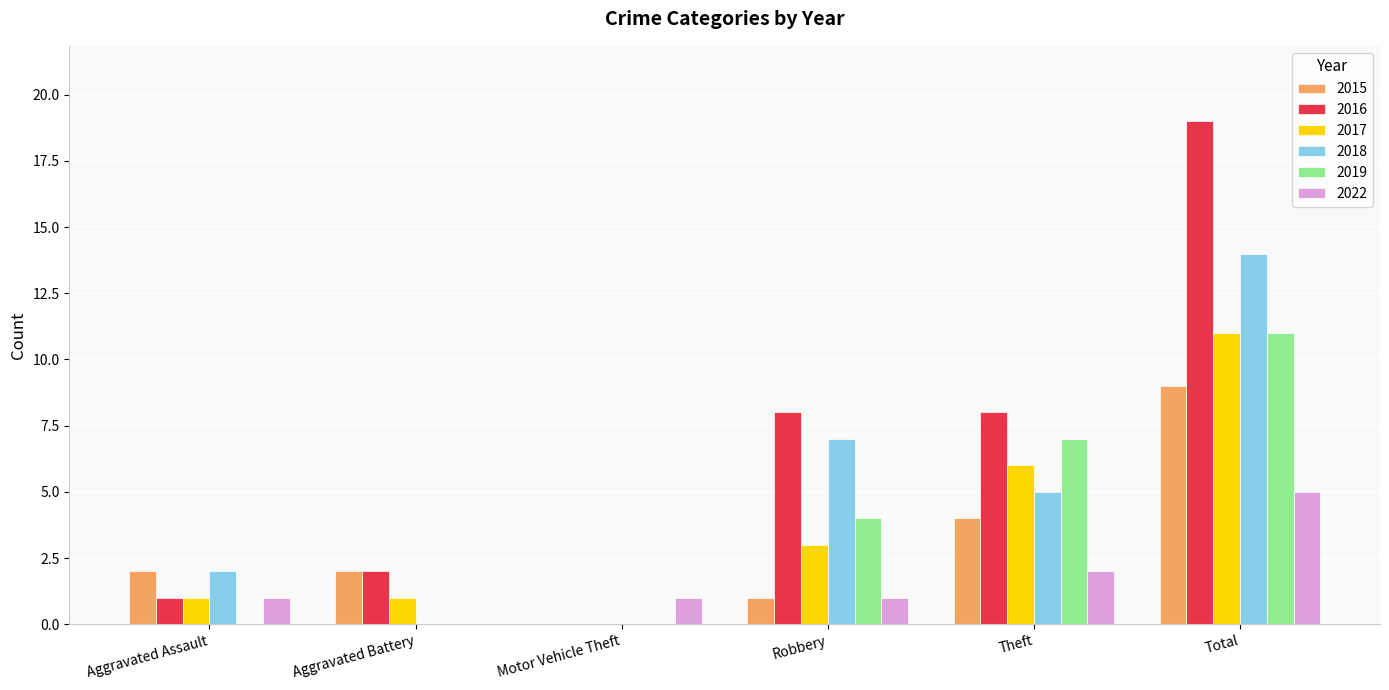

Reading left to right, transcribe all the data shown in this chart.

2015: Aggravated Assault=2	Aggravated Battery=2	Motor Vehicle Theft=0	Robbery=1	Theft=4	Total=9
2016: Aggravated Assault=1	Aggravated Battery=2	Motor Vehicle Theft=0	Robbery=8	Theft=8	Total=19
2017: Aggravated Assault=1	Aggravated Battery=1	Motor Vehicle Theft=0	Robbery=3	Theft=6	Total=11
2018: Aggravated Assault=2	Aggravated Battery=0	Motor Vehicle Theft=0	Robbery=7	Theft=5	Total=14
2019: Aggravated Assault=0	Aggravated Battery=0	Motor Vehicle Theft=0	Robbery=4	Theft=7	Total=11
2022: Aggravated Assault=1	Aggravated Battery=0	Motor Vehicle Theft=1	Robbery=1	Theft=2	Total=5